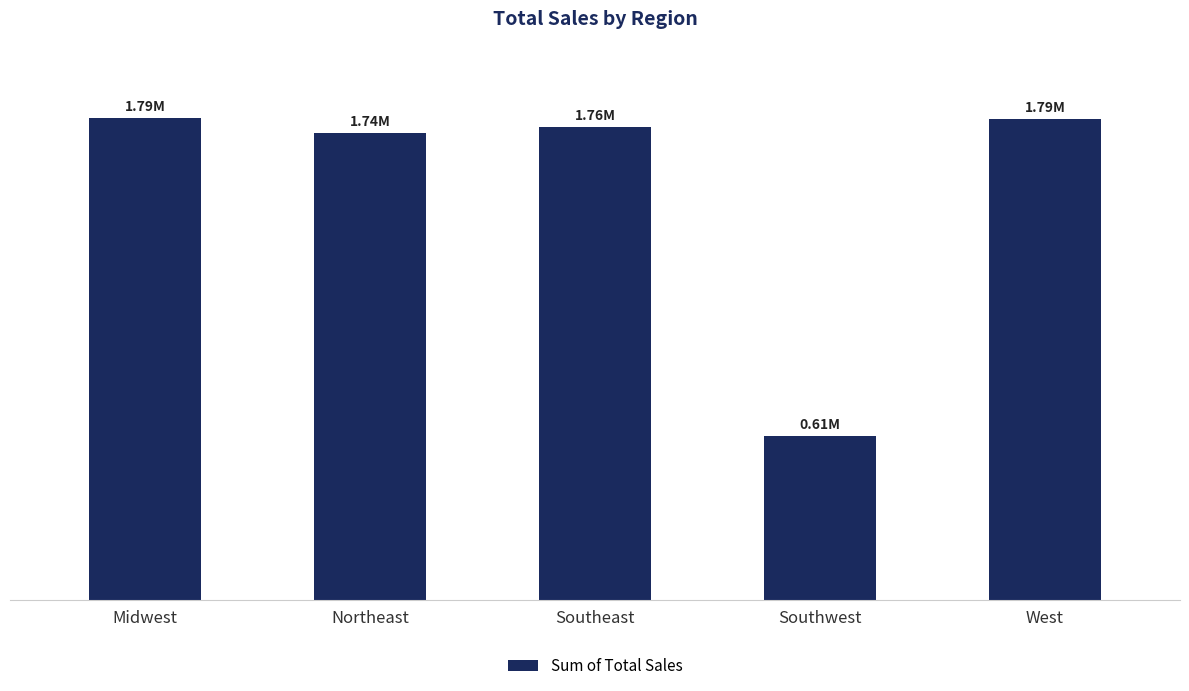

Approximately how many times larger is the value at Midwest compared to Northeast?

1.0